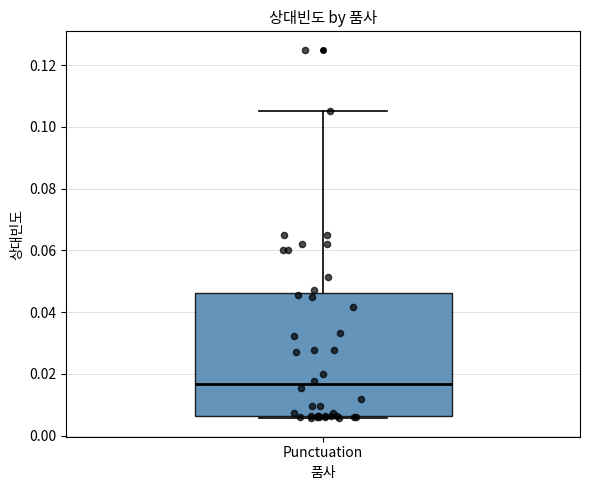

Transcribe this box plot: give where the median line is, the range the box spans, and where the two whiskers end, as read against the y-axis. The values are not printed on the chart, so give them approximately, as read against the axis.

median 0.016, box 0.006 to 0.046, whiskers 0.006 (just below the box's lower edge) to 0.106